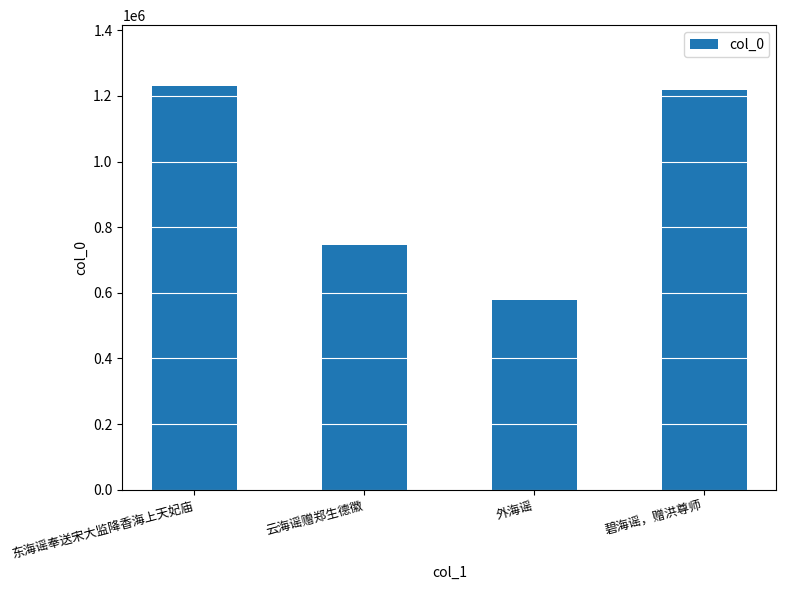

Where is the data nearest to the value 903954?

云海谣赠郑生德徽